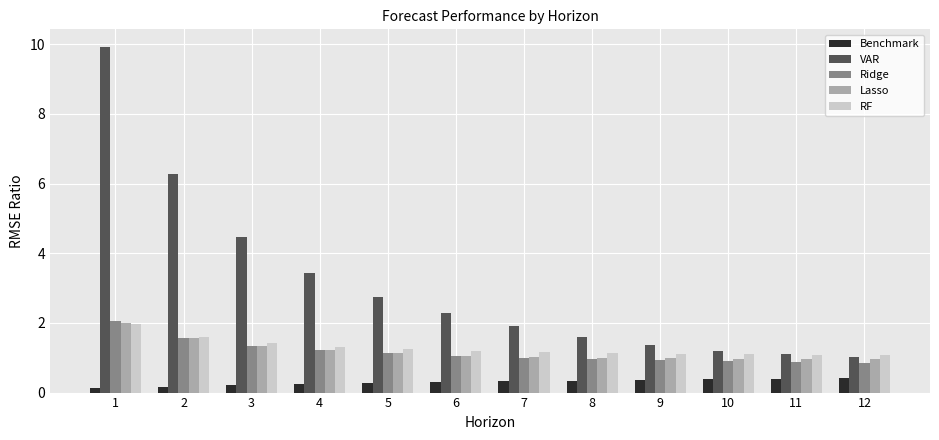

How many bars are there in total?

60